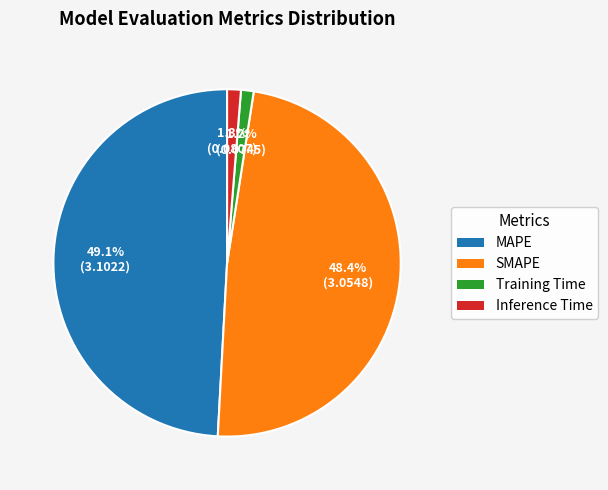

To the nearest percent, what percentage of the pie is Training Time?

1%